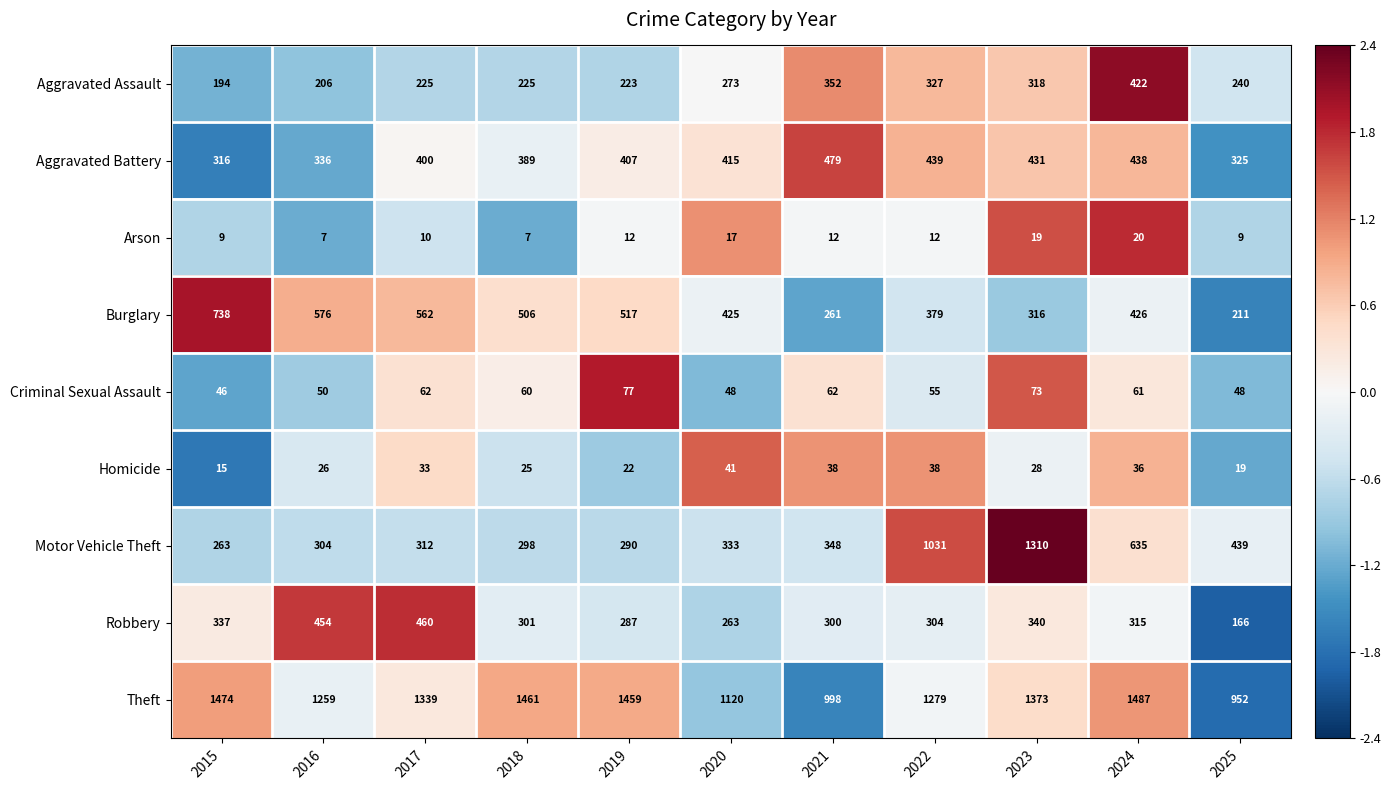

Is the value of Arson at 2023 greater than the value of Aggravated Battery at 2016?

No